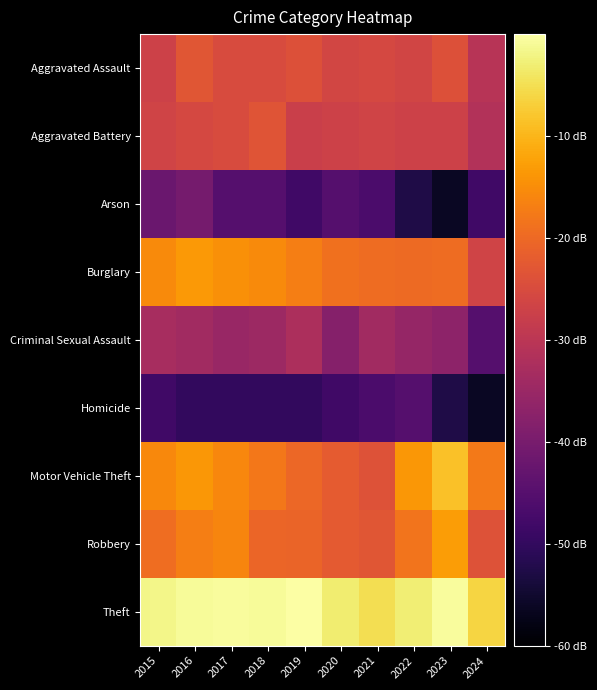

Reading left to right, list all the values displayed in this chart.

Aggravated Assault: 2015=-27.1	2016=-23.2	2017=-24.9	2018=-24.9	2019=-24.0	2020=-26.2	2021=-25.7	2022=-26.4	2023=-24.1	2024=-30.5
Aggravated Battery: 2015=-26.5	2016=-25.7	2017=-25.1	2018=-23.4	2019=-27.6	2020=-27.0	2021=-26.5	2022=-27.1	2023=-27.1	2024=-31.2
Arson: 2015=-42.1	2016=-40.5	2017=-45.2	2018=-45.2	2019=-48.1	2020=-45.2	2021=-46.5	2022=-52.5	2023=-56.1	2024=-48.1
Burglary: 2015=-15.4	2016=-13.6	2017=-14.6	2018=-15.3	2019=-16.9	2020=-18.8	2021=-19.6	2022=-19.8	2023=-19.5	2024=-26.7
Criminal Sexual Assault: 2015=-32.8	2016=-33.8	2017=-35.2	2018=-34.5	2019=-32.3	2020=-38.0	2021=-33.8	2022=-35.6	2023=-37.0	2024=-45.2
Homicide: 2015=-48.1	2016=-50.0	2017=-50.0	2018=-50.0	2019=-50.0	2020=-48.1	2021=-46.5	2022=-45.2	2023=-52.5	2024=-56.1
Motor Vehicle Theft: 2015=-15.6	2016=-13.8	2017=-15.7	2018=-17.8	2019=-20.3	2020=-22.2	2021=-23.8	2022=-13.8	2023=-8.6	2024=-17.8
Robbery: 2015=-19.2	2016=-17.1	2017=-16.0	2018=-20.4	2019=-20.8	2020=-22.4	2021=-23.2	2022=-18.5	2023=-13.0	2024=-23.7
Theft: 2015=-1.7	2016=-0.9	2017=-0.6	2018=-0.7	2019=0.0	2020=-3.2	2021=-5.0	2022=-2.8	2023=-0.5	2024=-6.1